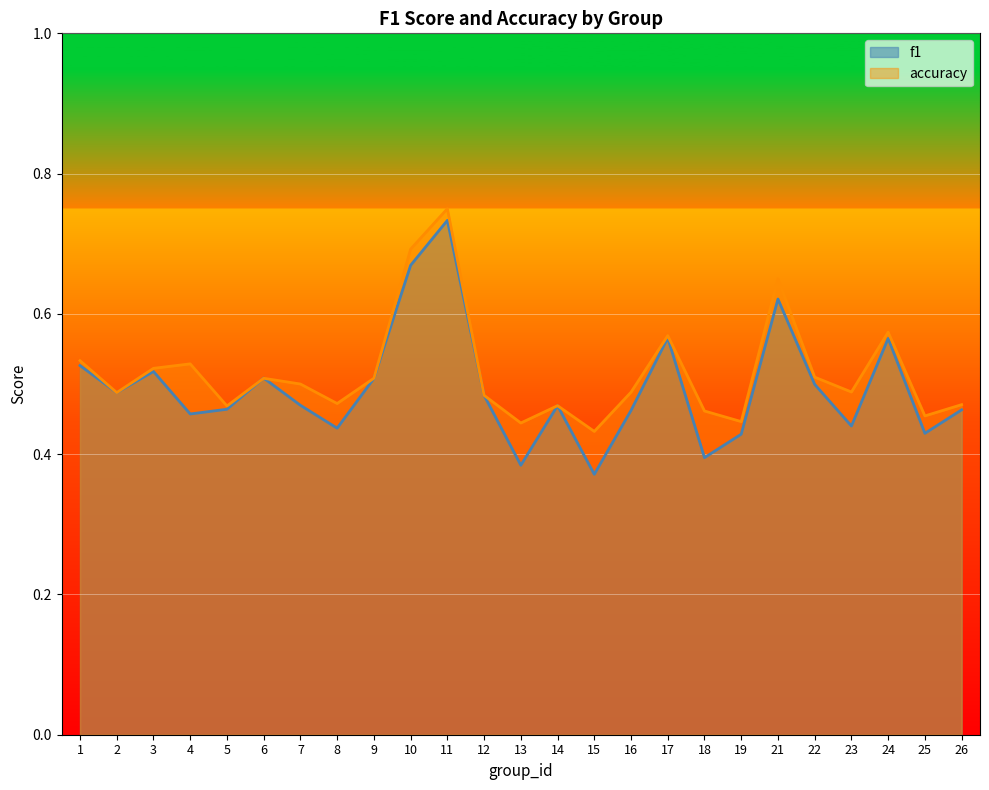

The value of f1 at 7 is 0.8. True or false?

False